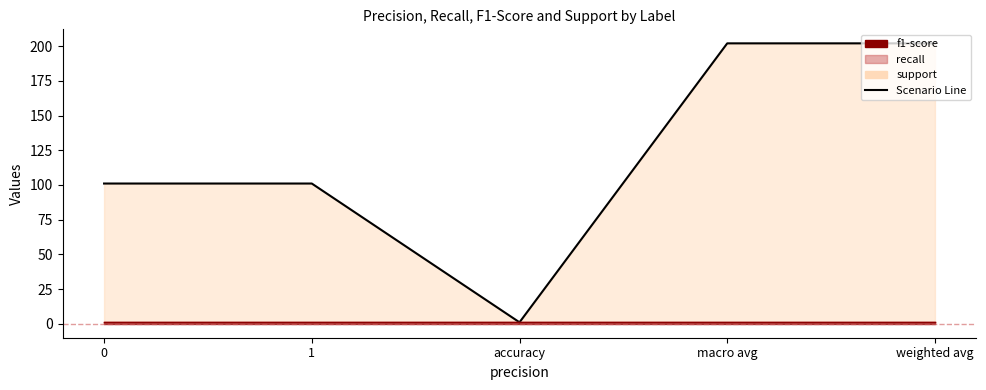

What is the label of the 4th point from the right?

1